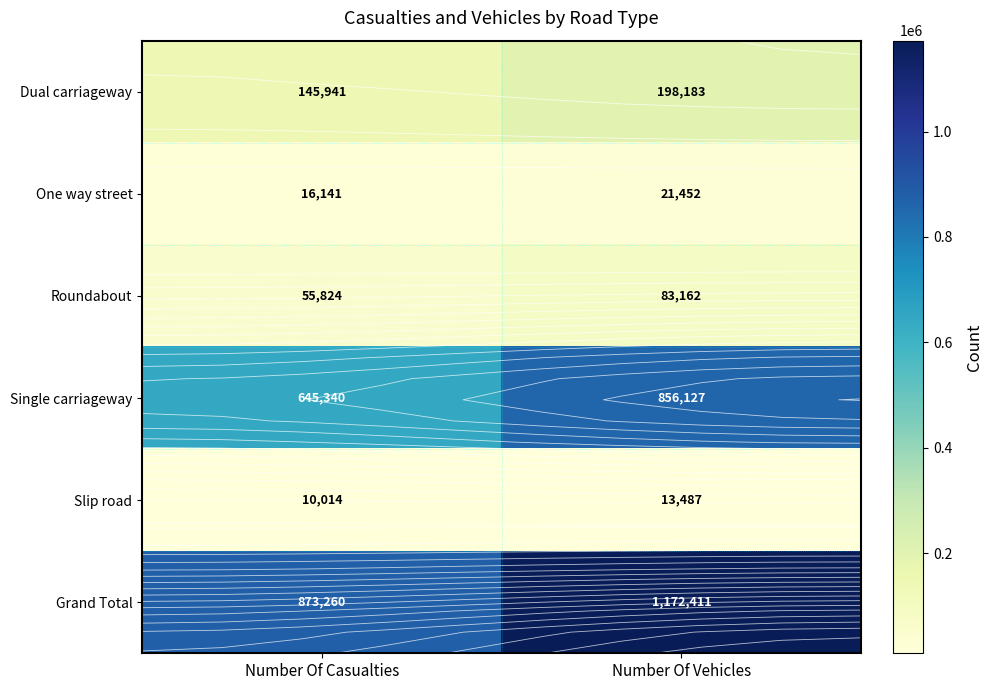

What is the sum of all Roundabout values?

138986